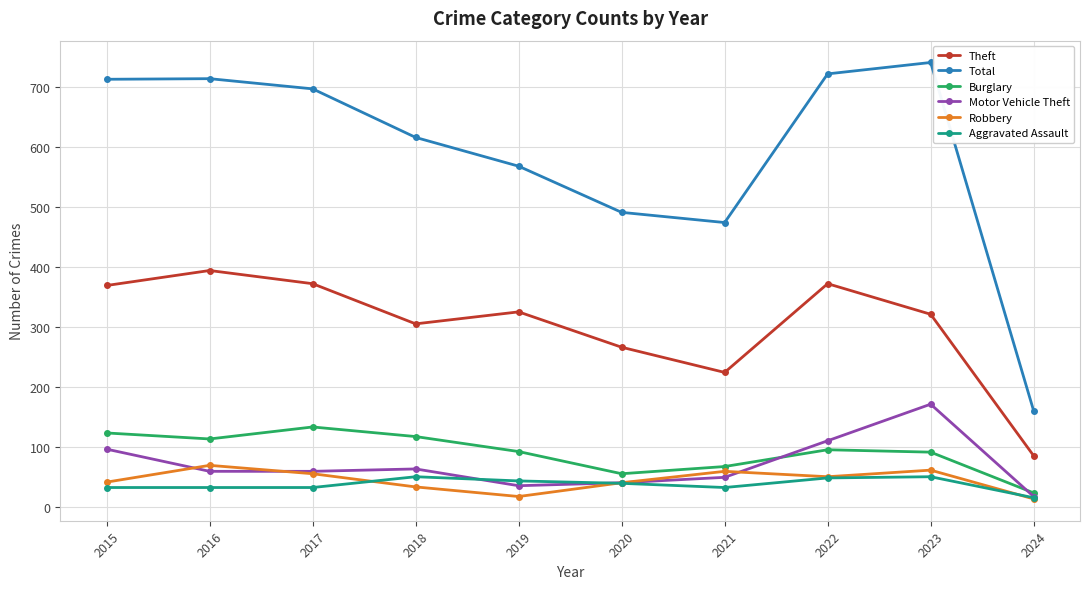

Is the value of Motor Vehicle Theft at 2021 greater than the value of Total at 2023?

No